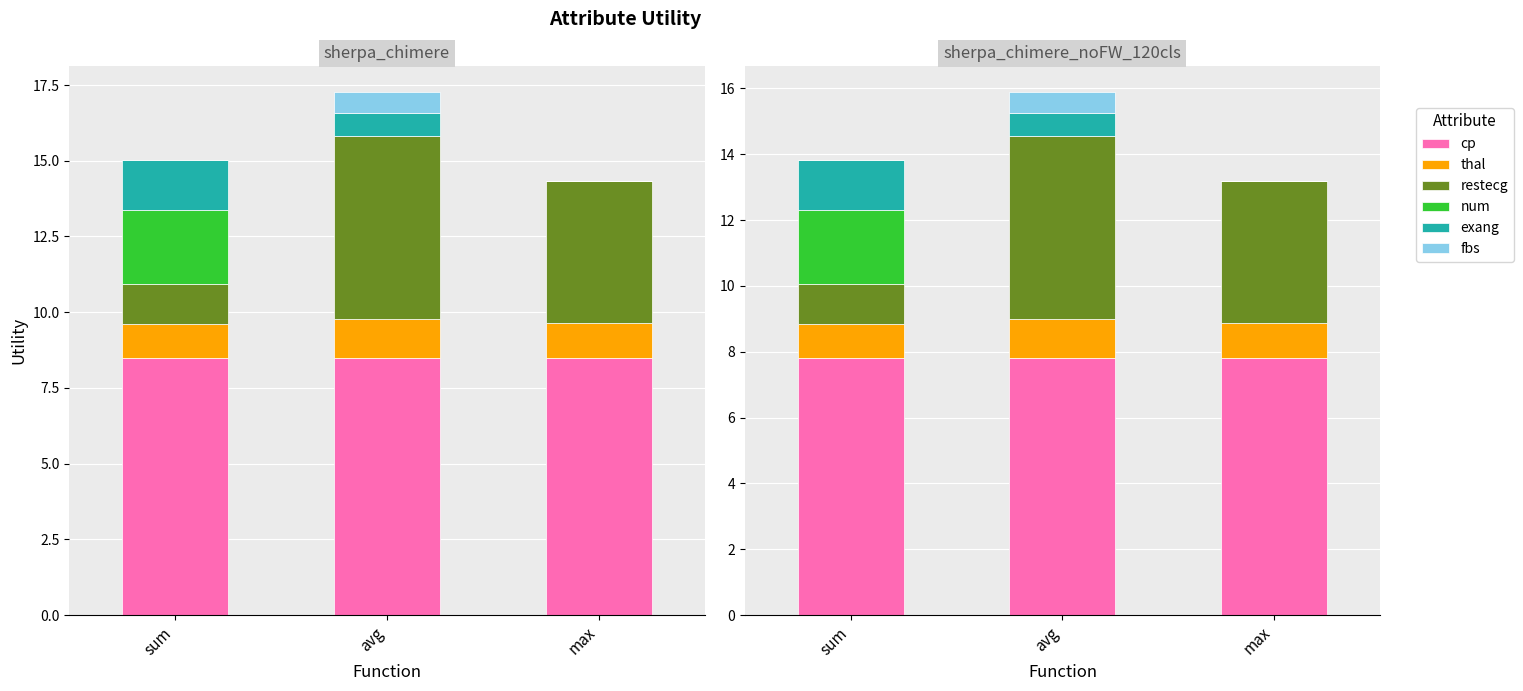

Reading left to right, transcribe all the data shown in this chart.

cp: sum=7.8	avg=7.8	max=7.8
thal: sum=1.0	avg=1.2	max=1.1
restecg: sum=1.2	avg=5.6	max=4.3
num: sum=2.2	avg=0.0	max=0.0
exang: sum=1.5	avg=0.7	max=0.0
fbs: sum=0.0	avg=0.6	max=0.0